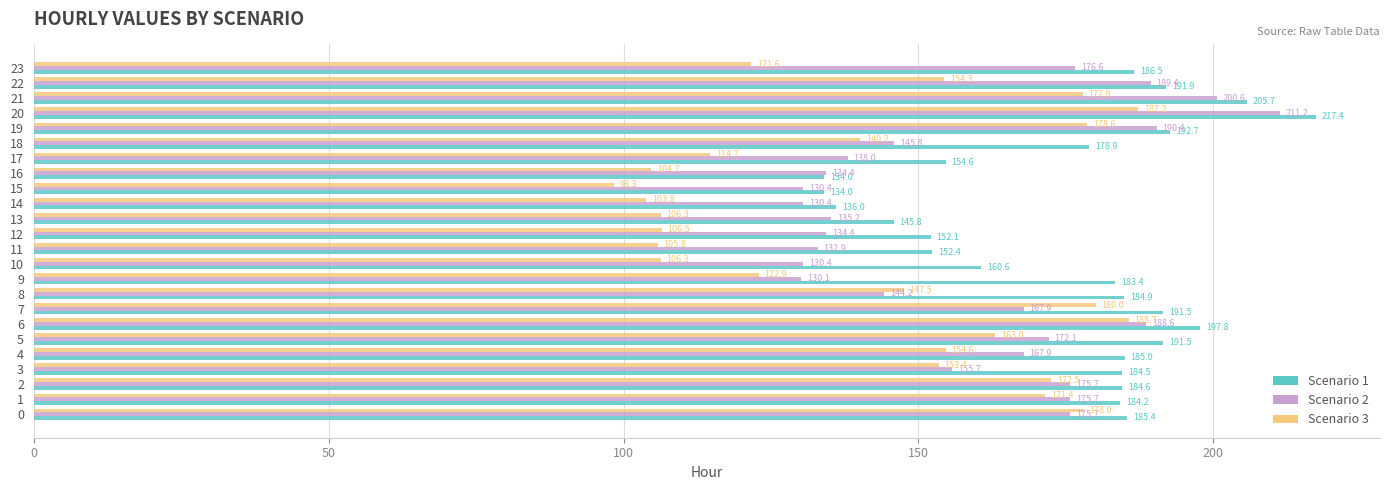

Which category has the lowest value in the Scenario 2 series?

9